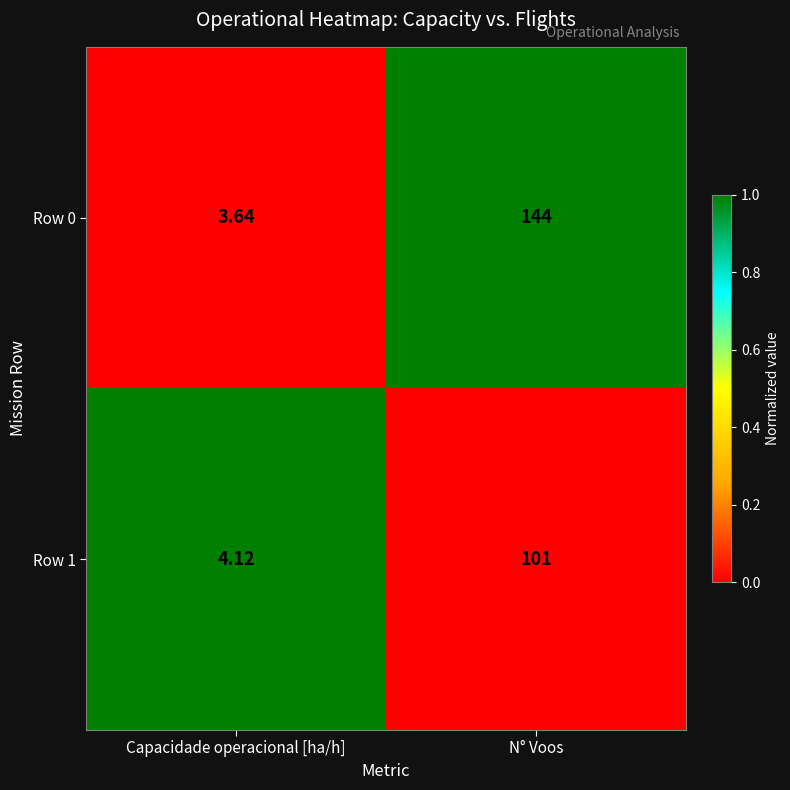

What is the difference between the highest and lowest values at N° Voos?

43.0